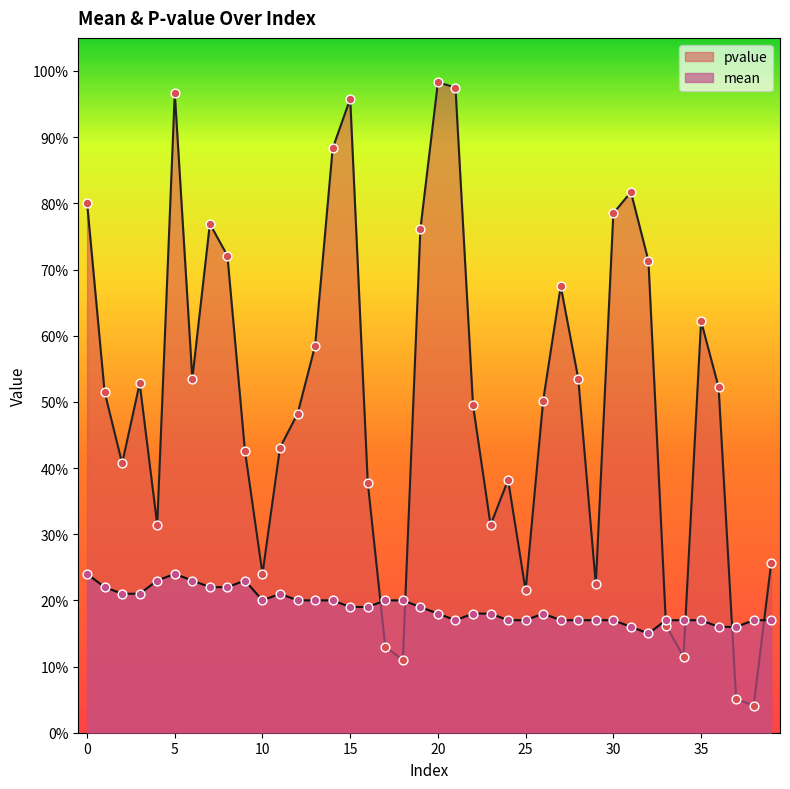

Is the value of pvalue at 4 greater than the value of mean at 35?

Yes